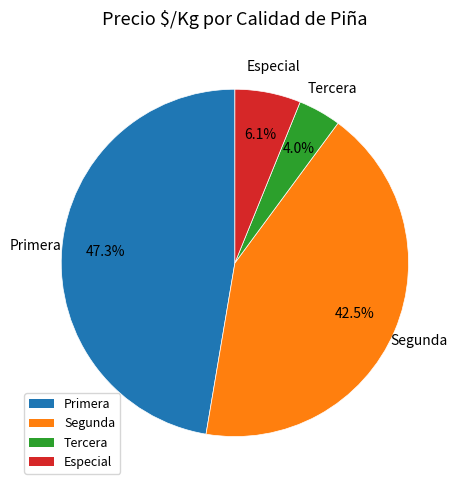

Is there a majority slice in this chart?

No